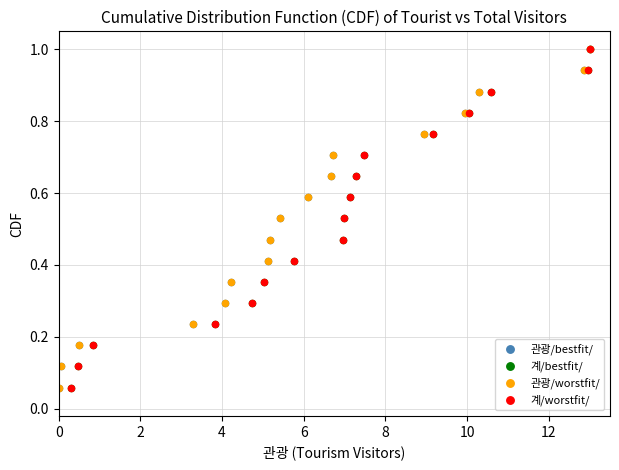

What are all the series names shown in the legend?

관광/bestfit/, 계/bestfit/, 관광/worstfit/, 계/worstfit/